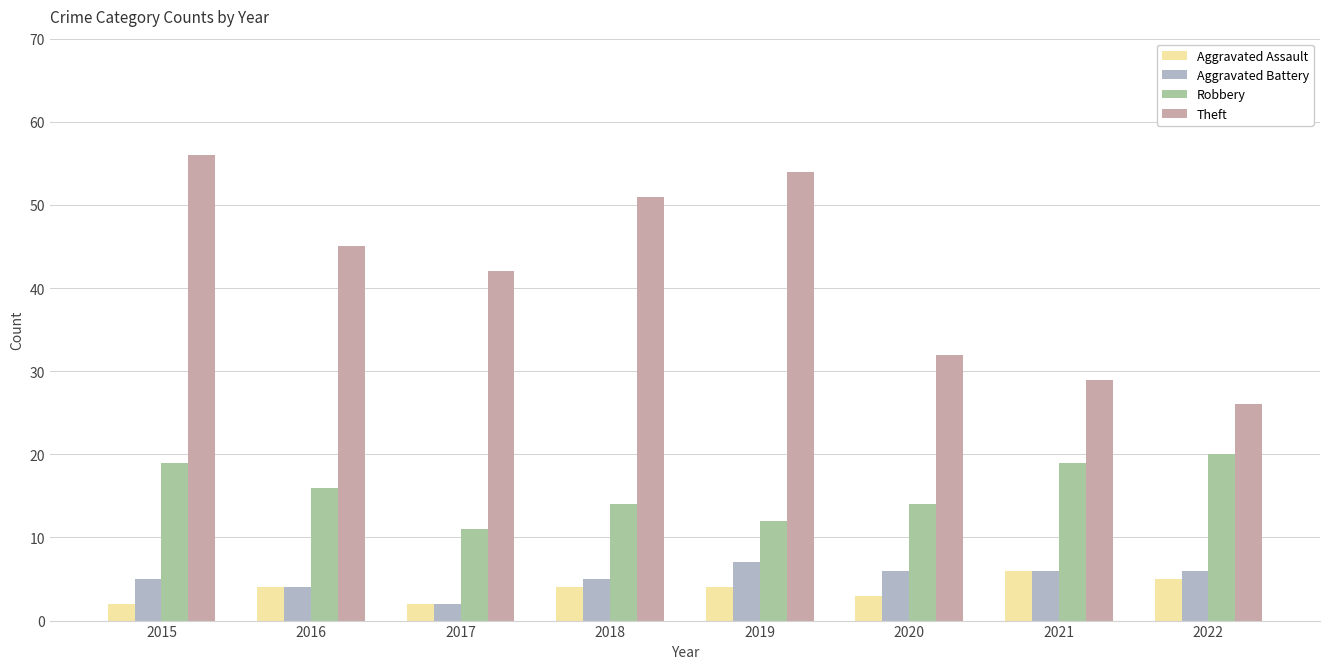

Reading right to left, what are all the values shown in this chart?

Aggravated Assault: 2022=5	2021=6	2020=3	2019=4	2018=4	2017=2	2016=4	2015=2
Aggravated Battery: 2022=6	2021=6	2020=6	2019=7	2018=5	2017=2	2016=4	2015=5
Robbery: 2022=20	2021=19	2020=14	2019=12	2018=14	2017=11	2016=16	2015=19
Theft: 2022=26	2021=29	2020=32	2019=54	2018=51	2017=42	2016=45	2015=56